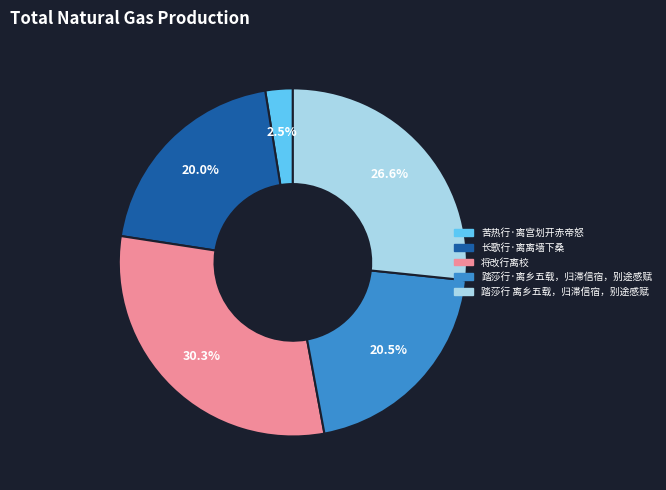

Which category has the biggest portion of the pie?

将改行离校